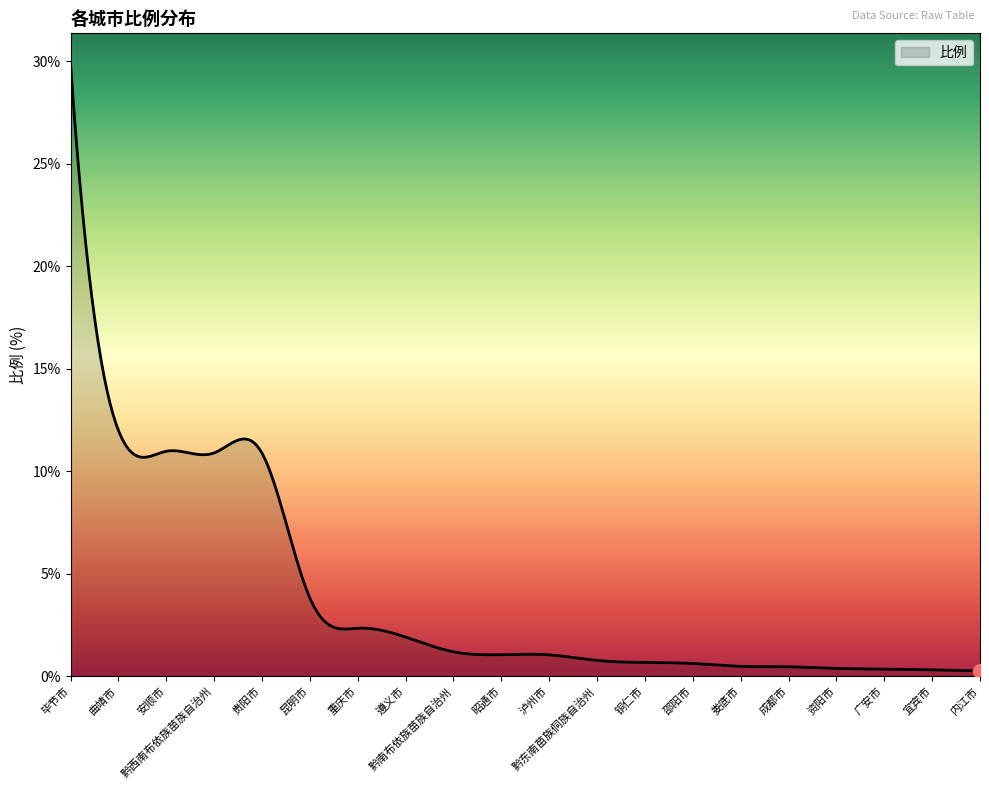

What is the greatest value displayed?

29.9